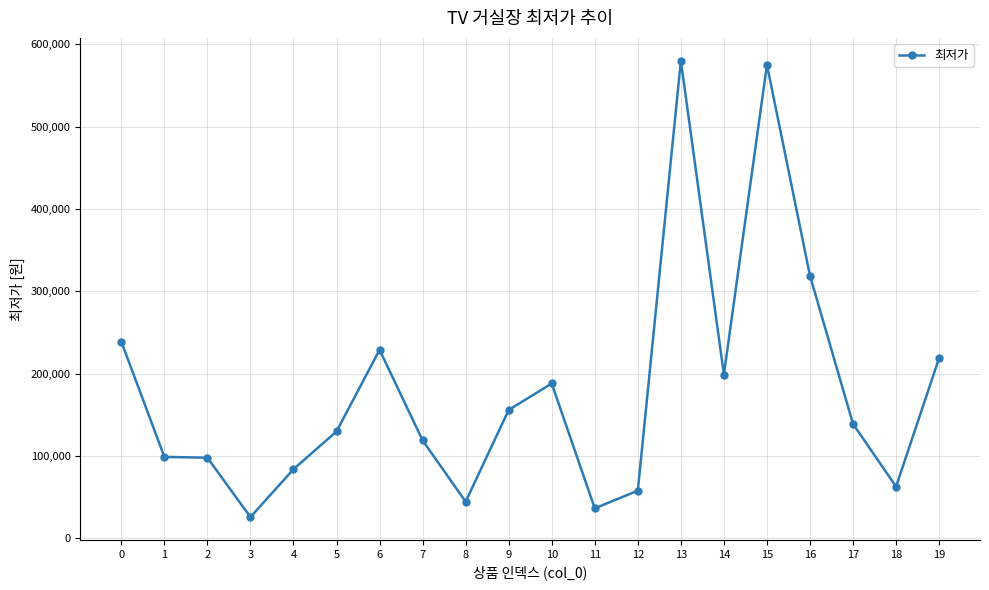

Approximately how many times larger is the value at 9 compared to 11?

4.3